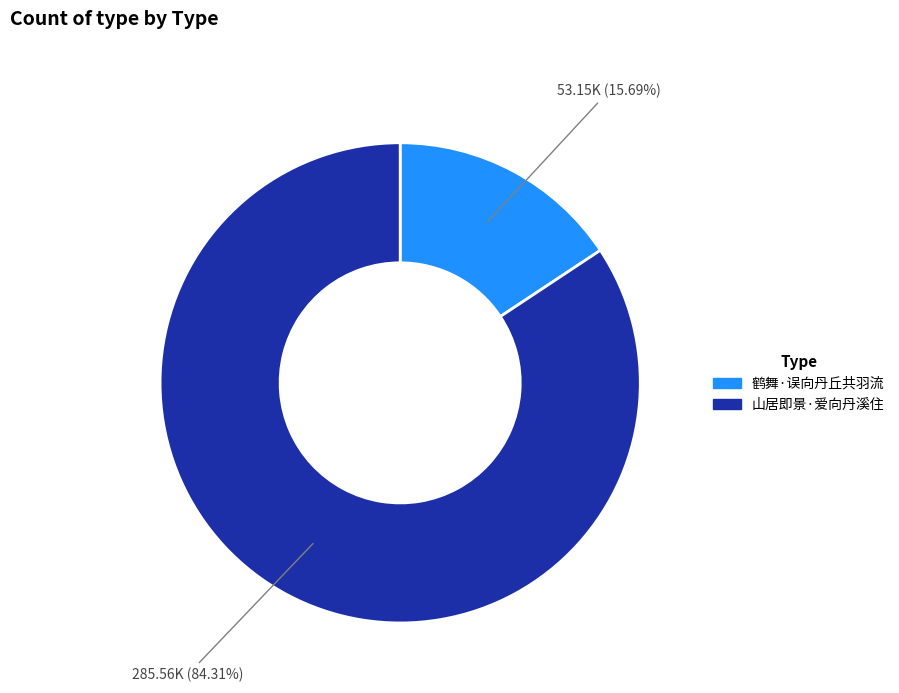

Which slice is the smallest?

鹤舞·误向丹丘共羽流